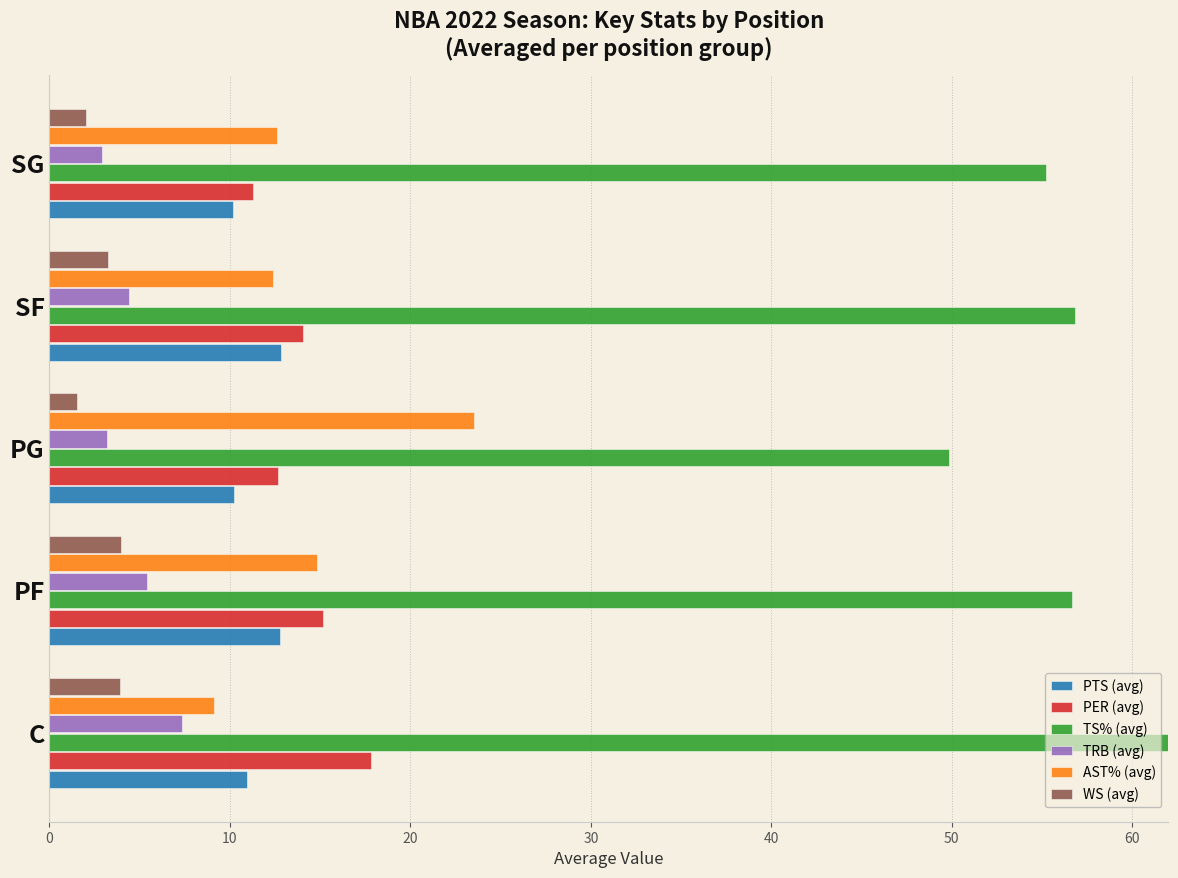

At how many categories does at least one series exceed 18?

5